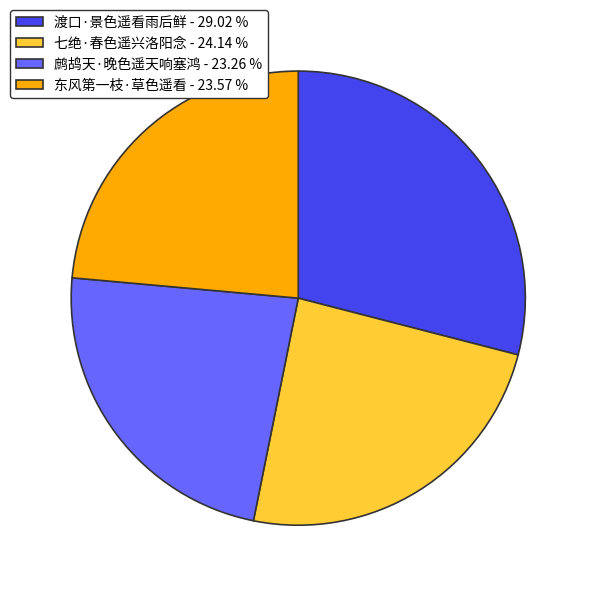

Combined, do 七绝·春色遥兴洛阳念 - 24.14 % and 东风第一枝·草色遥看 - 23.57 % account for over 50%?

No